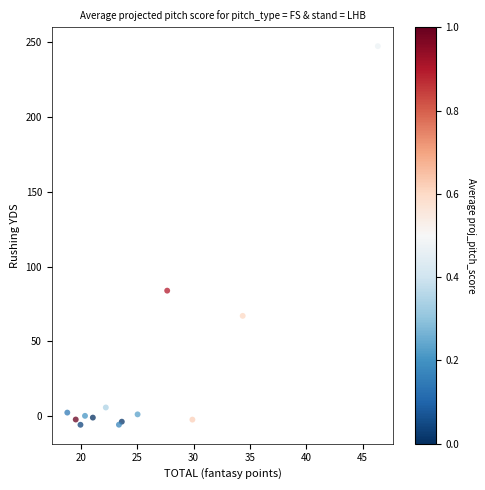

What Y value in the scatter plot is closest to 120?

83.9